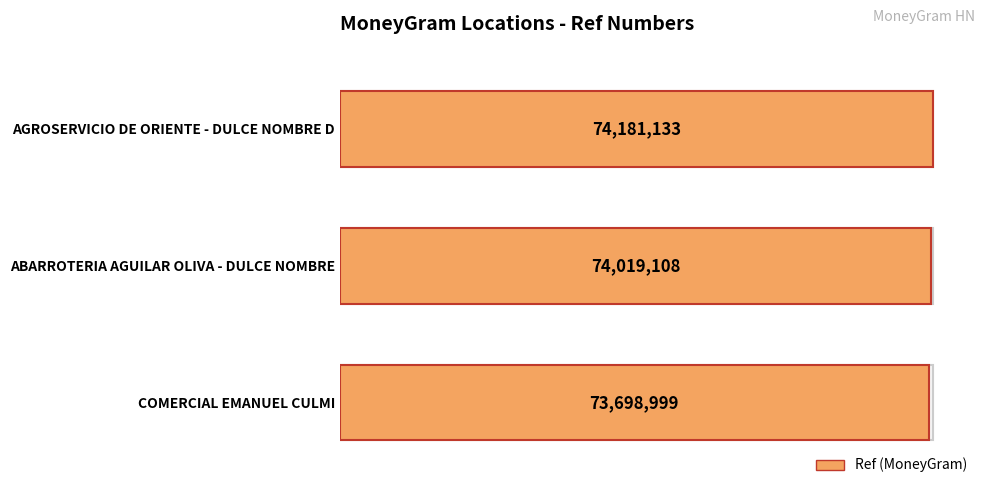

True or false: the data shows 18106012 at COMERCIAL EMANUEL CULMI.

False